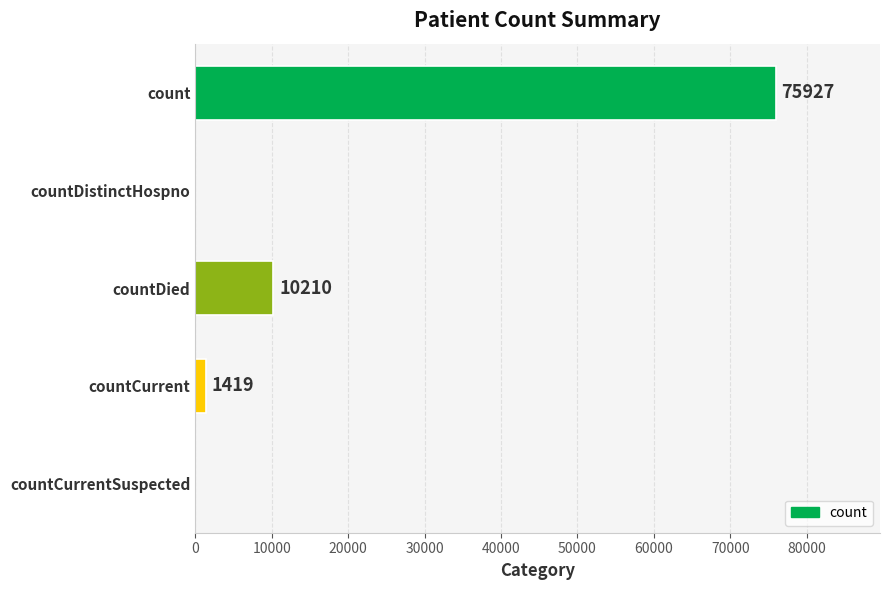

Are the bars horizontal?

Yes